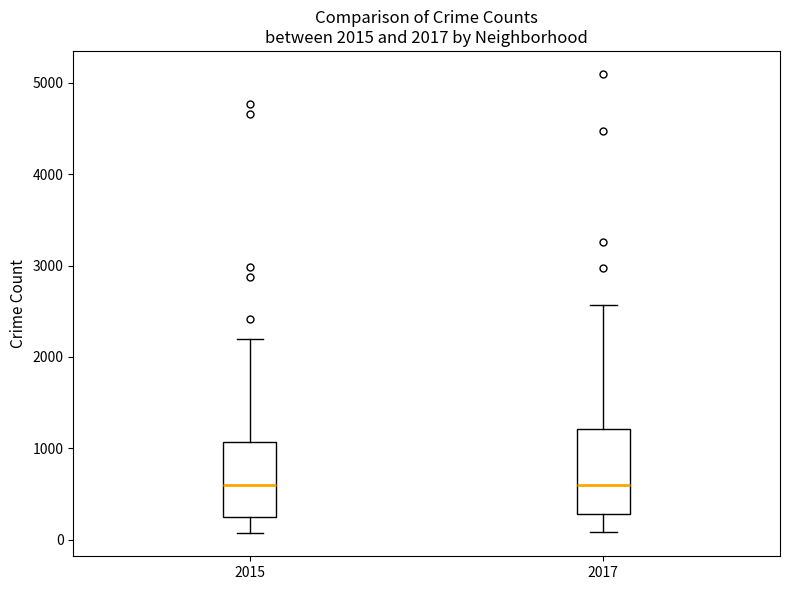

Which box is the tallest, from its lower edge to its upper edge?

2017